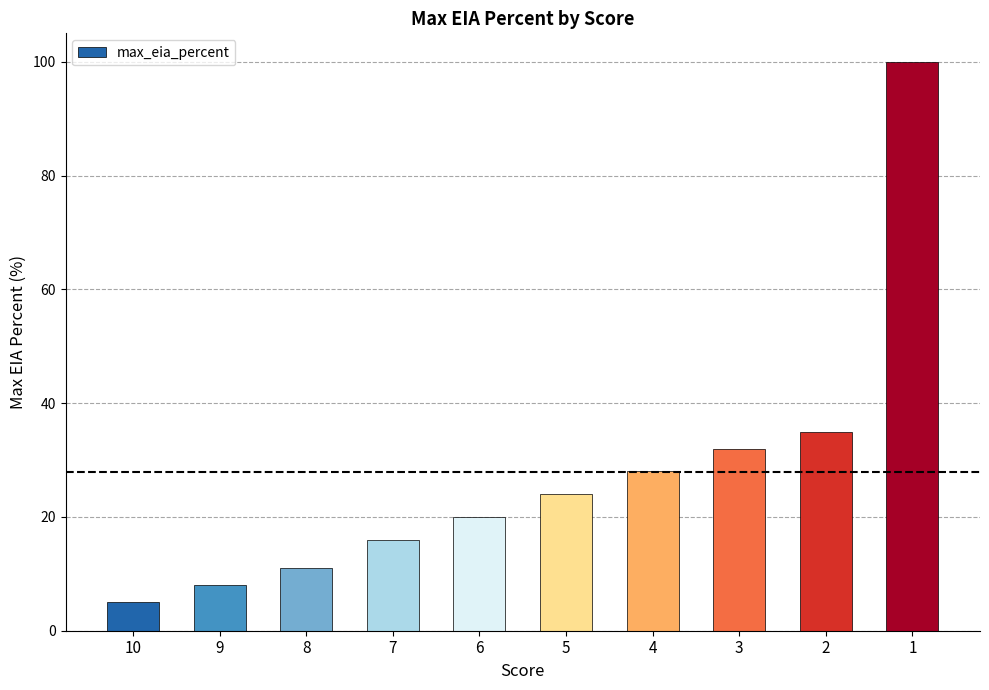

What is the sum of all values?

279